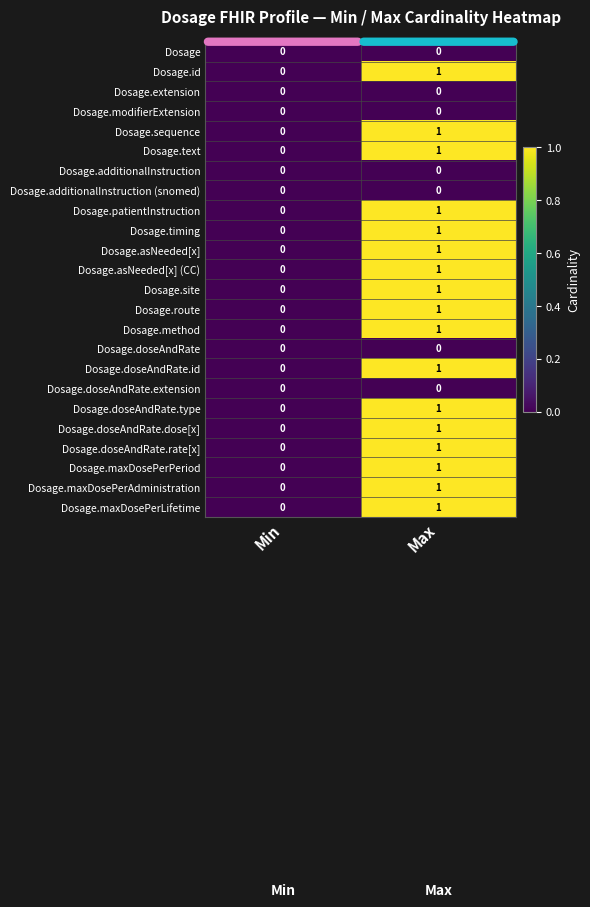

At which category does the chart reach its peak across all series?

Max